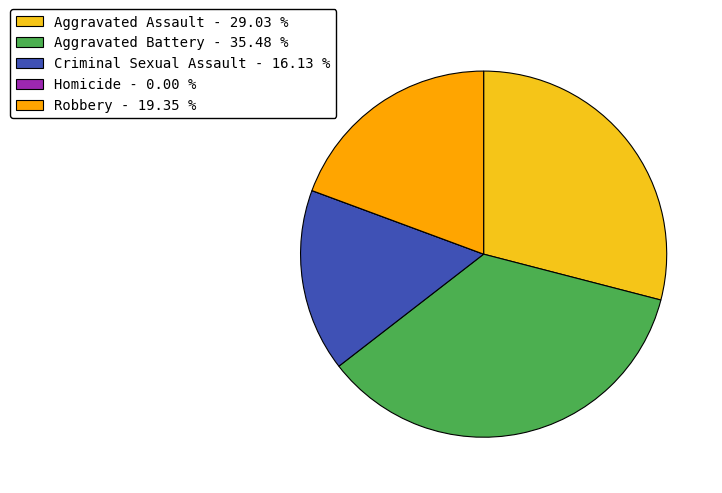

Combined, do Criminal Sexual Assault - 16.13 % and Aggravated Assault - 29.03 % account for over 50%?

No